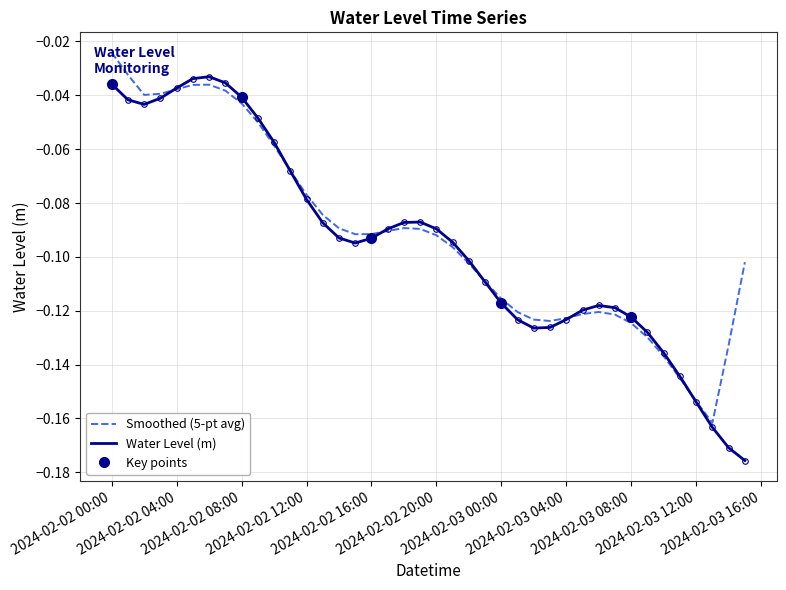

How many categories are shown in the chart?

40